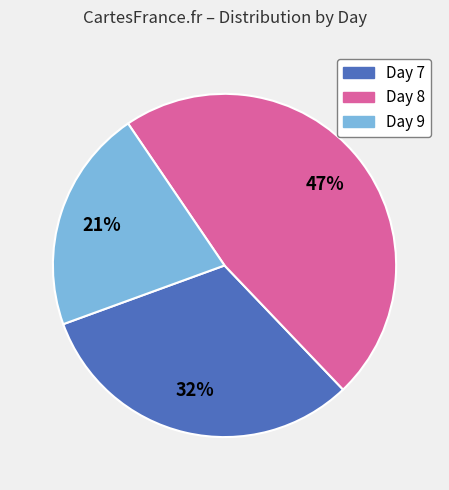

What percentage is the Day 8 slice, to the nearest percent?

47%